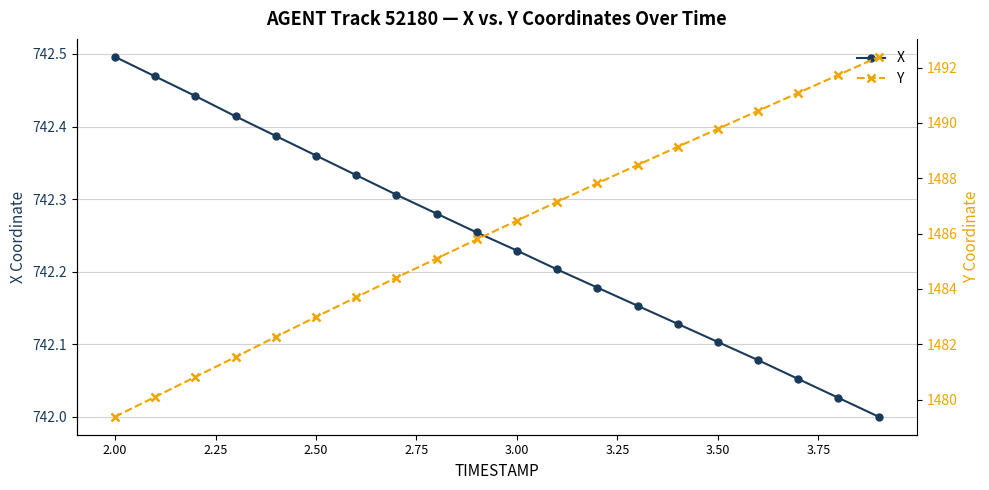

At how many categories does at least one series exceed 1224?

20